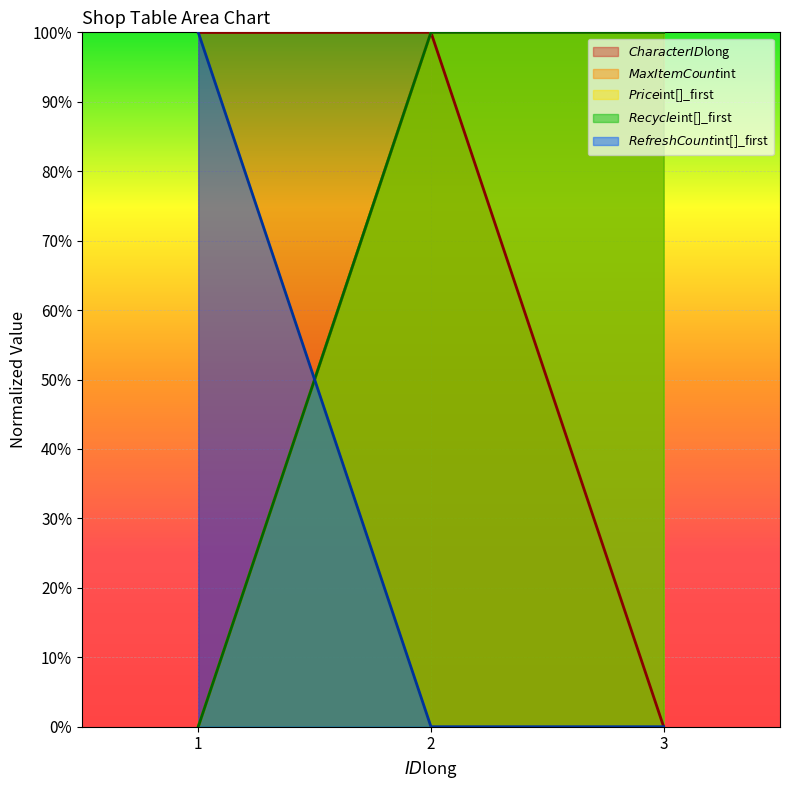

Which series has the largest range (max minus min)?

$CharacterID$long